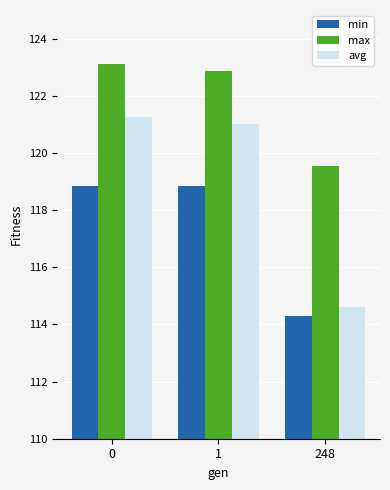

Reading left to right, what are all the values shown in this chart?

min: 0=118.9	1=118.9	248=114.3
max: 0=123.1	1=122.9	248=119.6
avg: 0=121.3	1=121.0	248=114.6